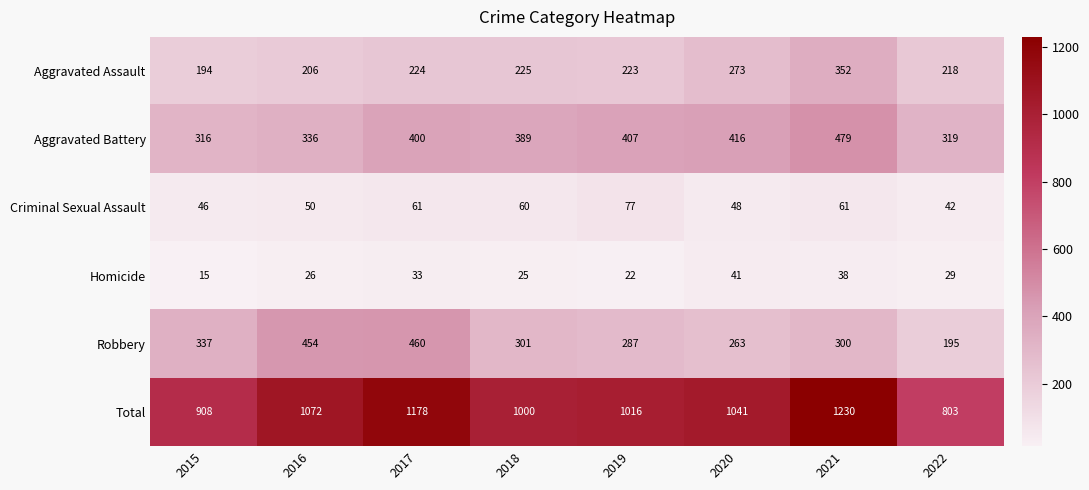

Is it true that Homicide equals 45 at 2017?

False